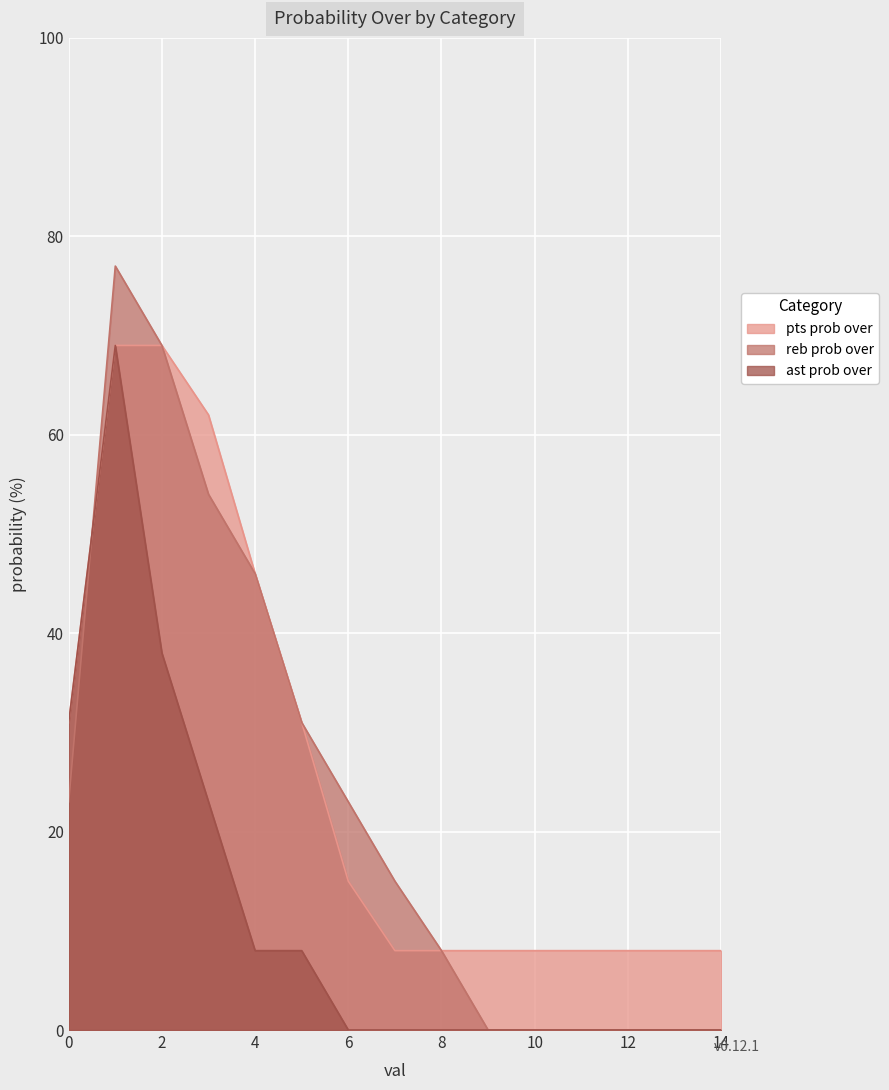

What is the approximate value of ast prob over at 5, to the nearest 5?

10